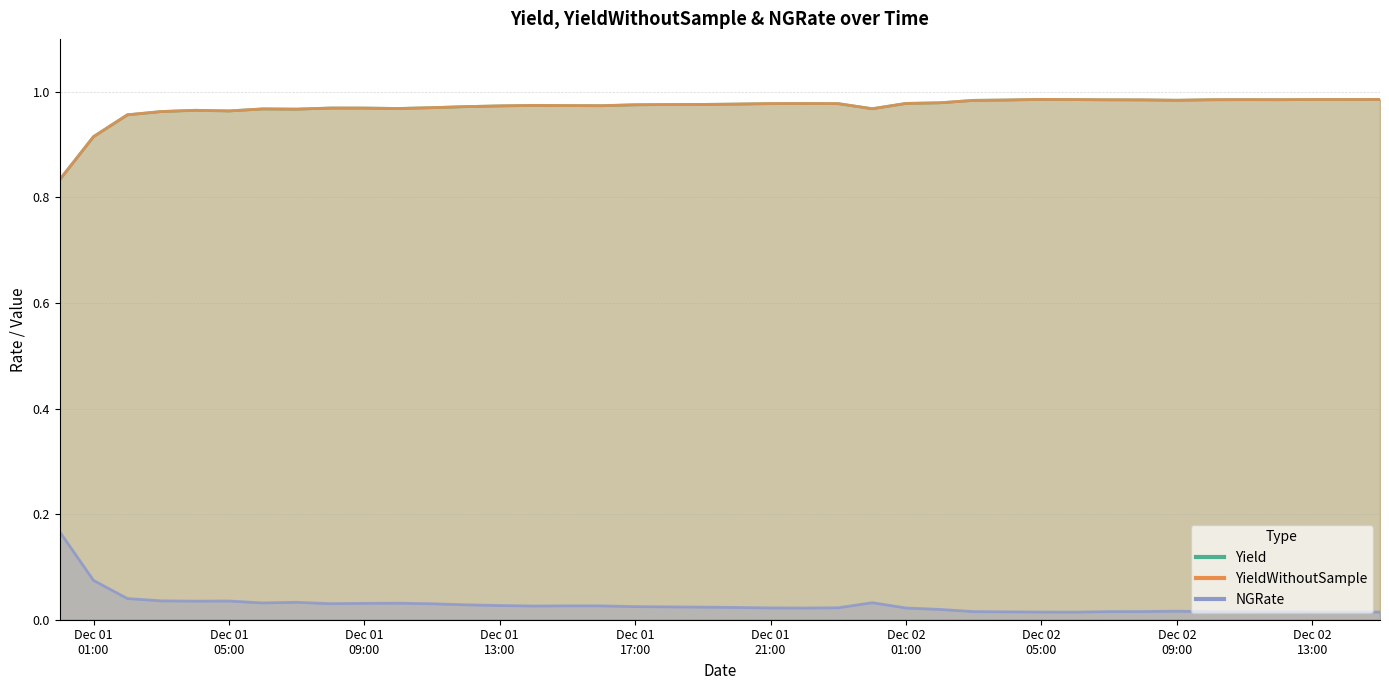

What is the maximum value for Yield?

1.0